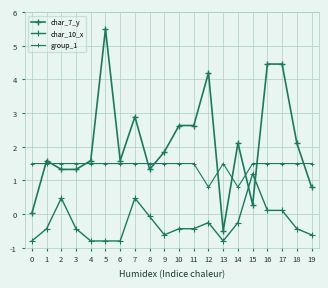

True or false: char_7_y has more than 0 points higher than both neighbors.

True